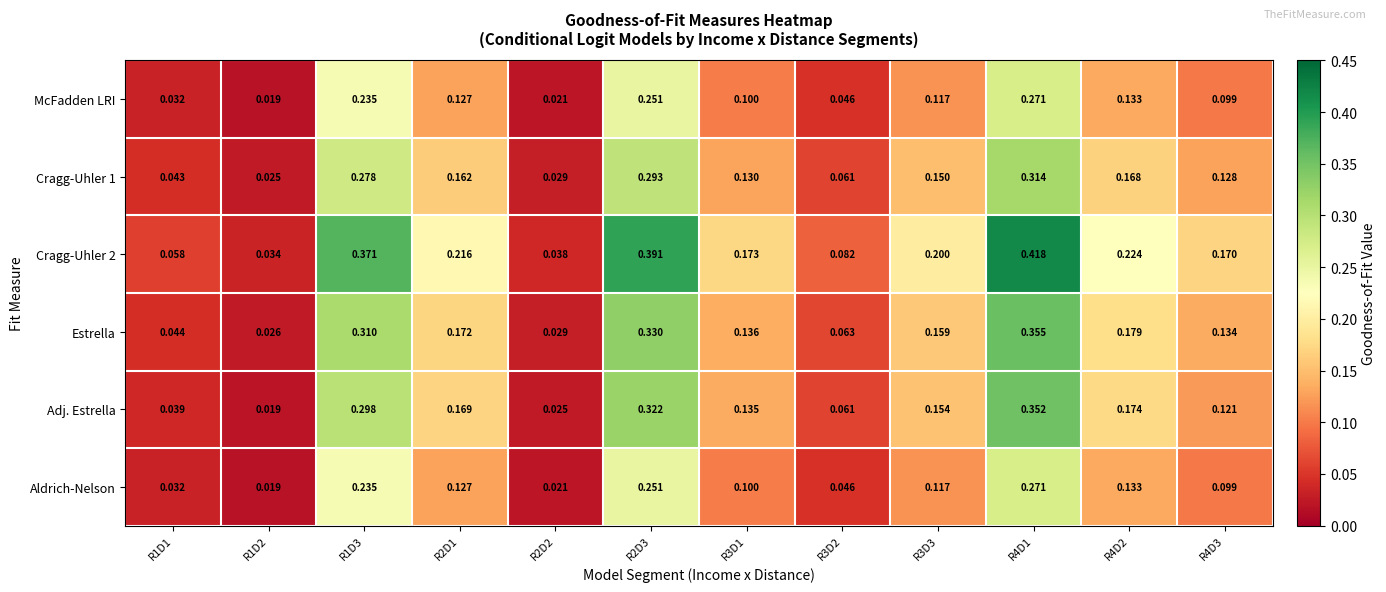

Count the number of categories in the chart.

12